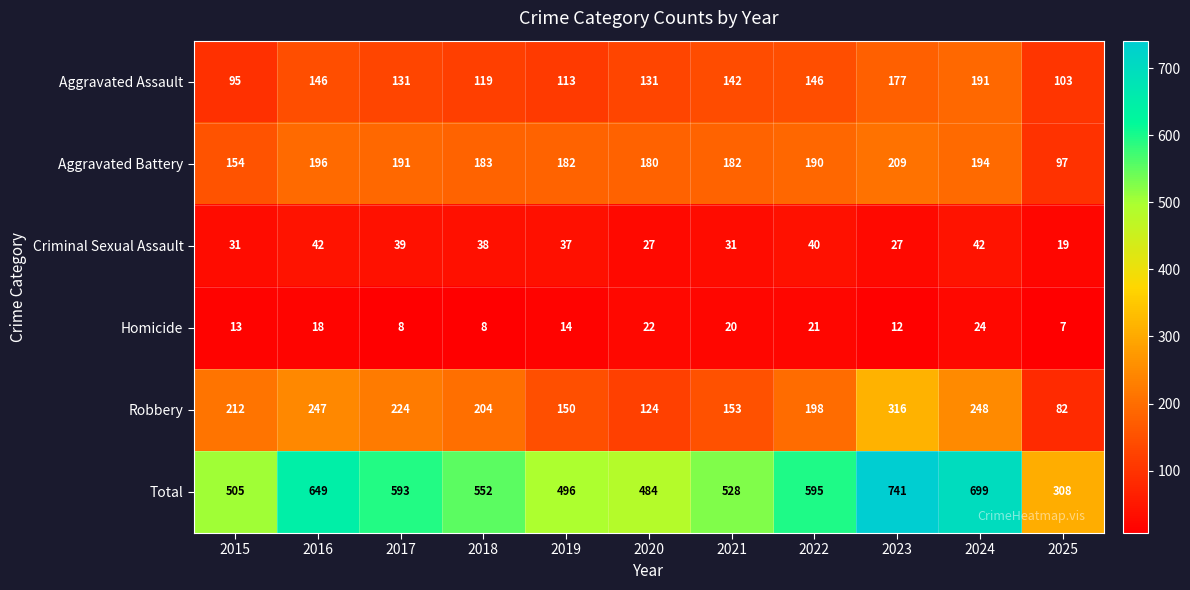

What is the approximate value of Robbery at 2025?

82